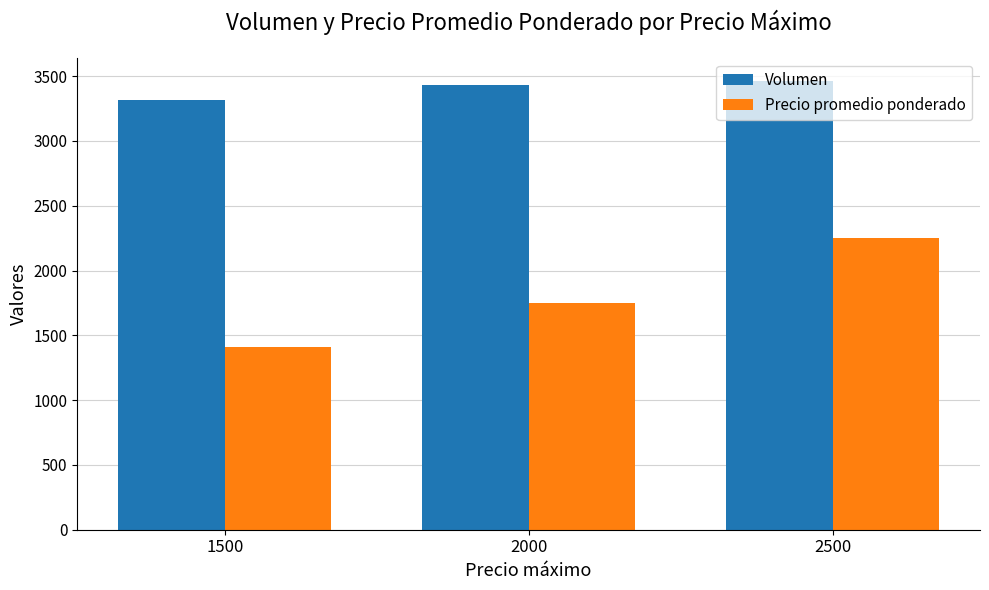

Is the value of Precio promedio ponderado at 1500 greater than the value of Volumen at 2500?

No